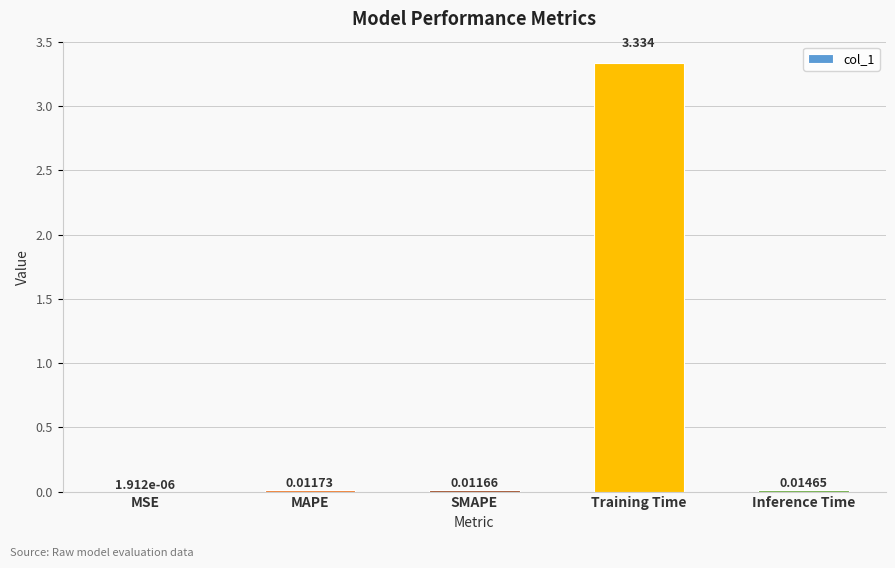

What is the sum of all values?

3.4